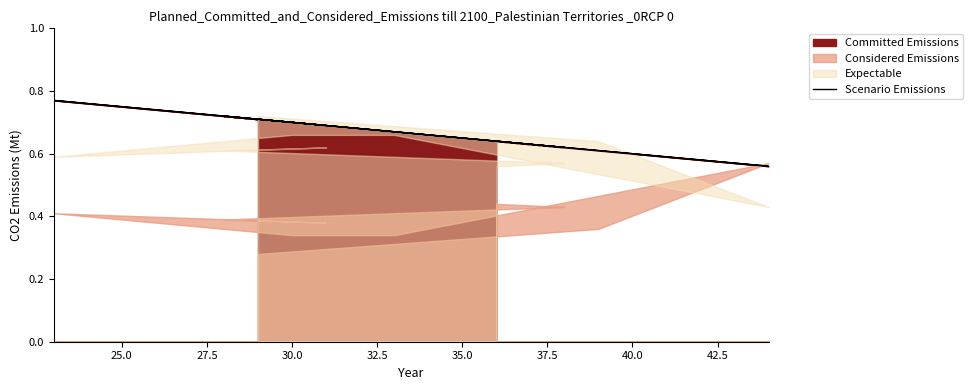

How many lines are shown in the chart?

1